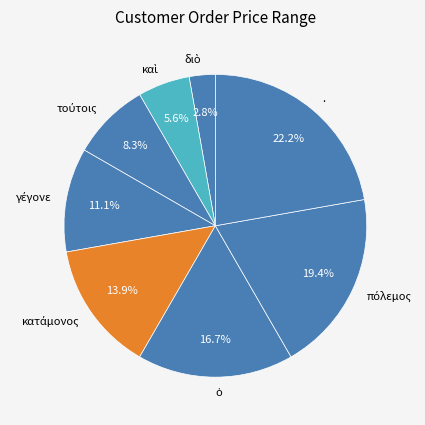

How many segments does this pie chart have?

8